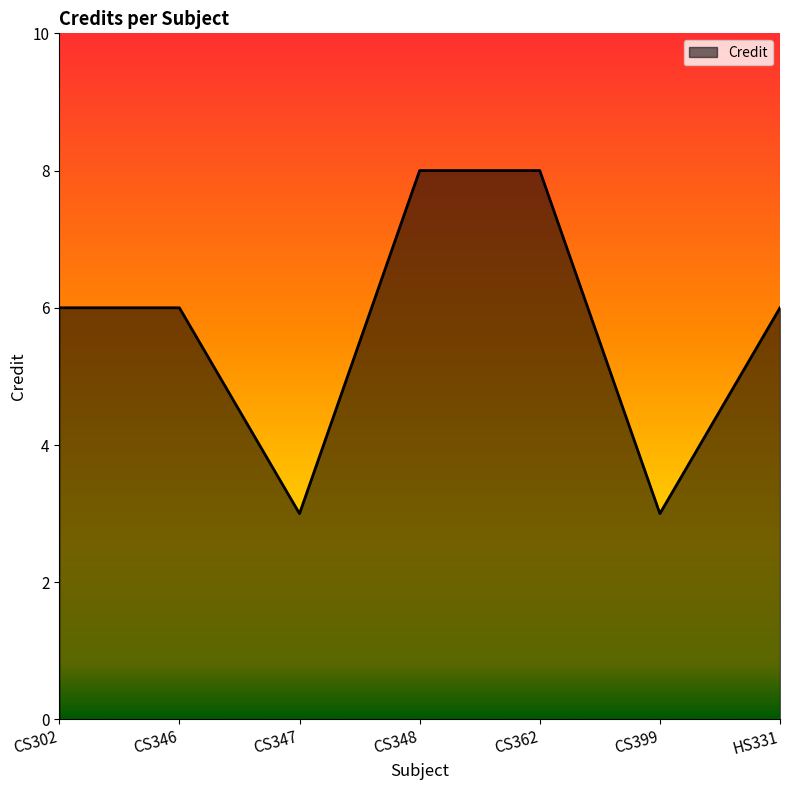

True or false: the data shows 12 at CS348.

False